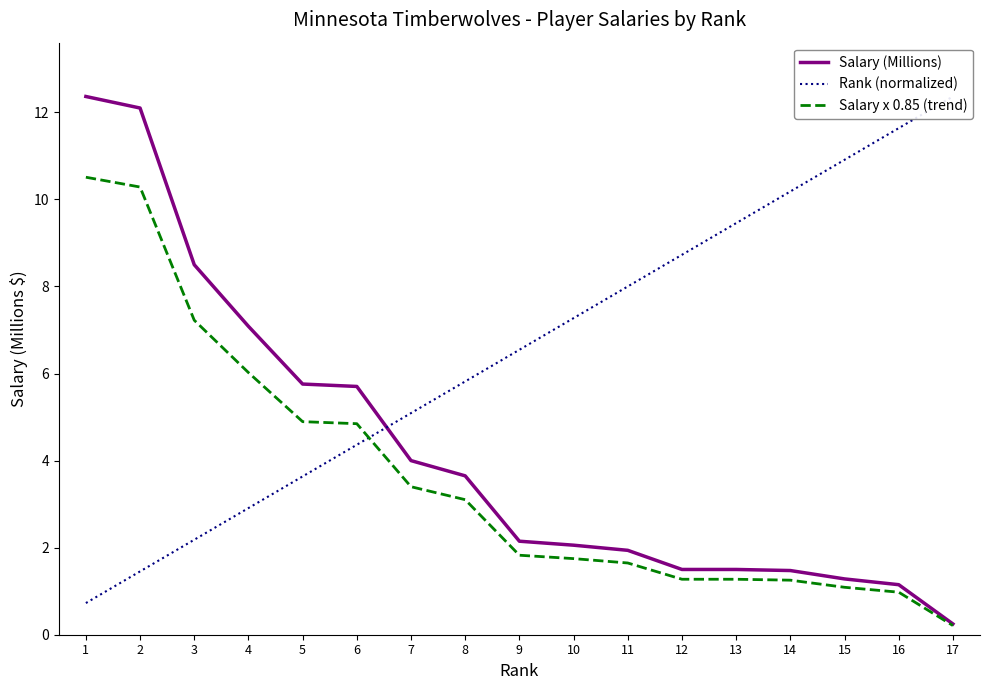

How many lines are shown in the chart?

3